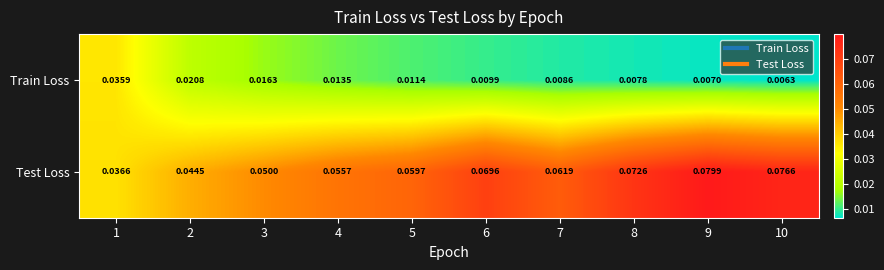

Which series changed the most between 1 and 9?

Test Loss